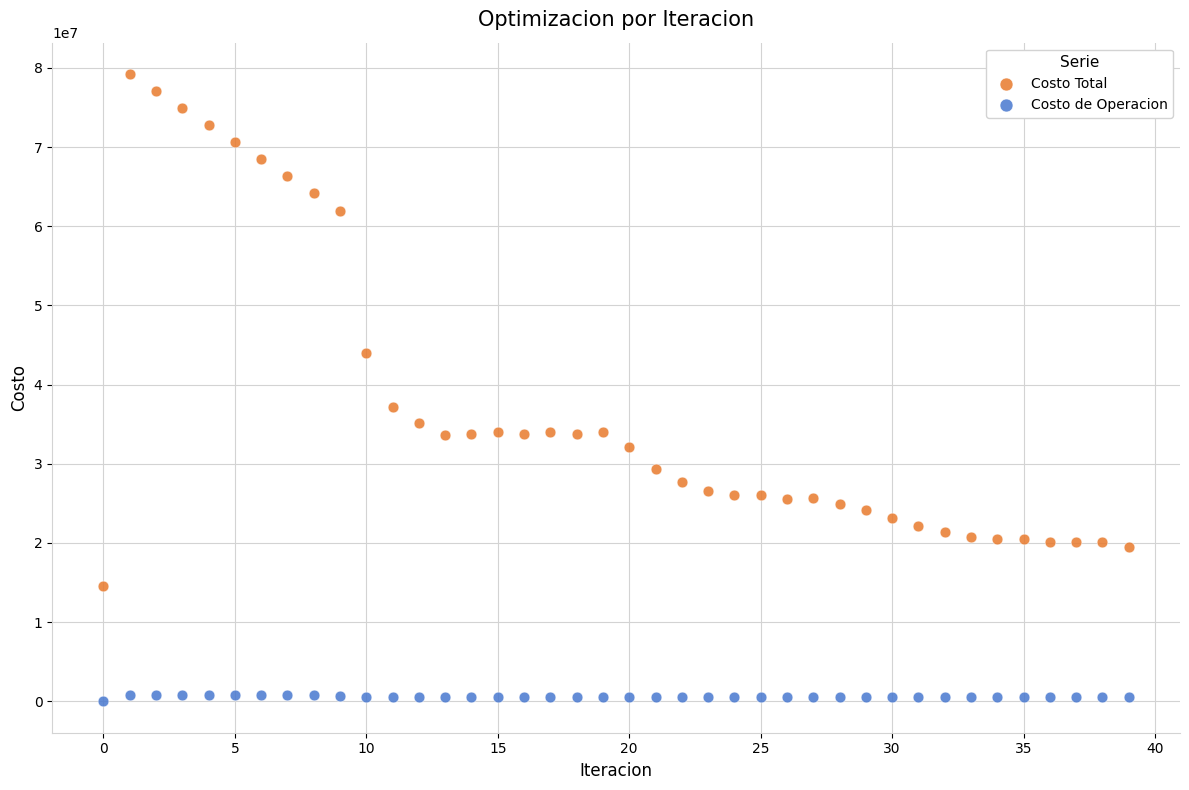

In the Costo Total series, what Y value is closest to 46889801?

43959193.4